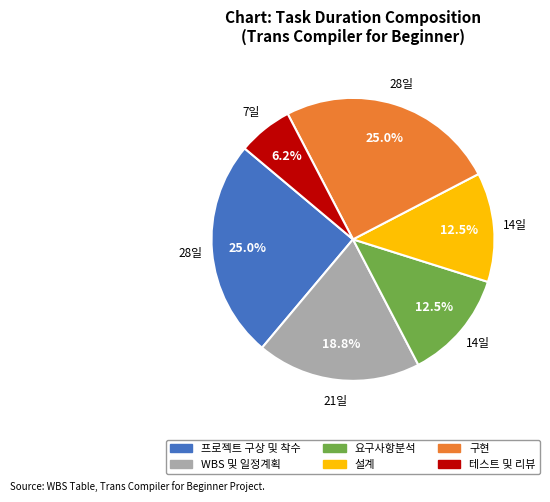

To the nearest percent, what is the average slice percentage?

17%